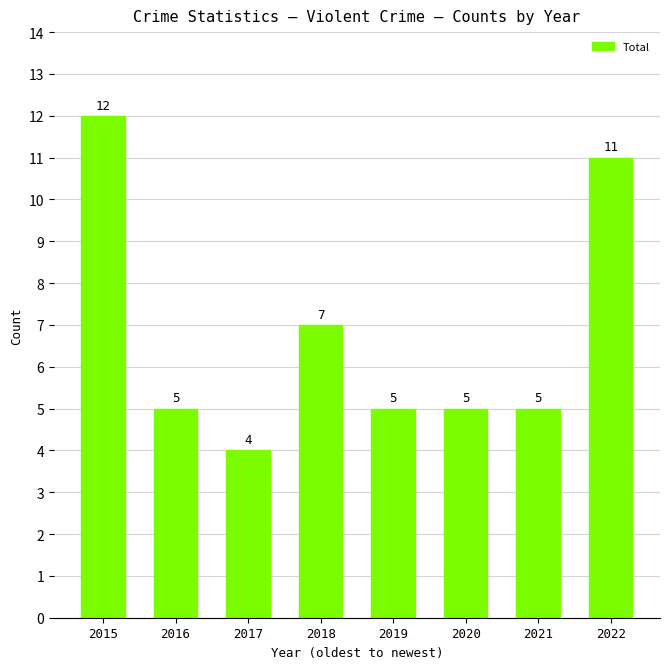

The chart shows a value of 1 at 2016. True or false?

False